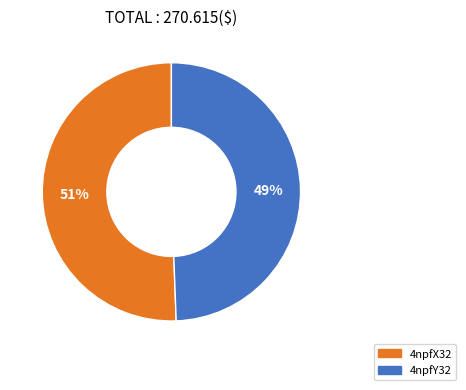

What percentage is the 4npfY32 slice, to the nearest percent?

49%